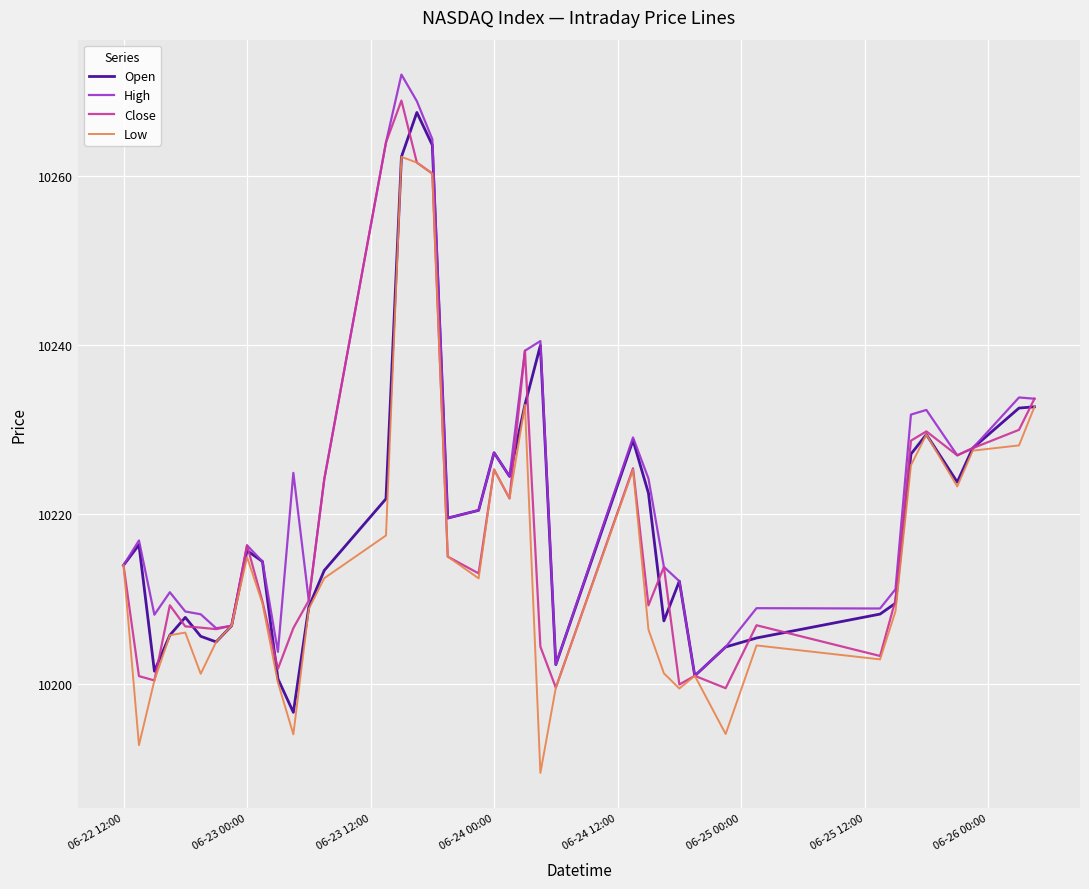

How many categories are shown in the chart?

40